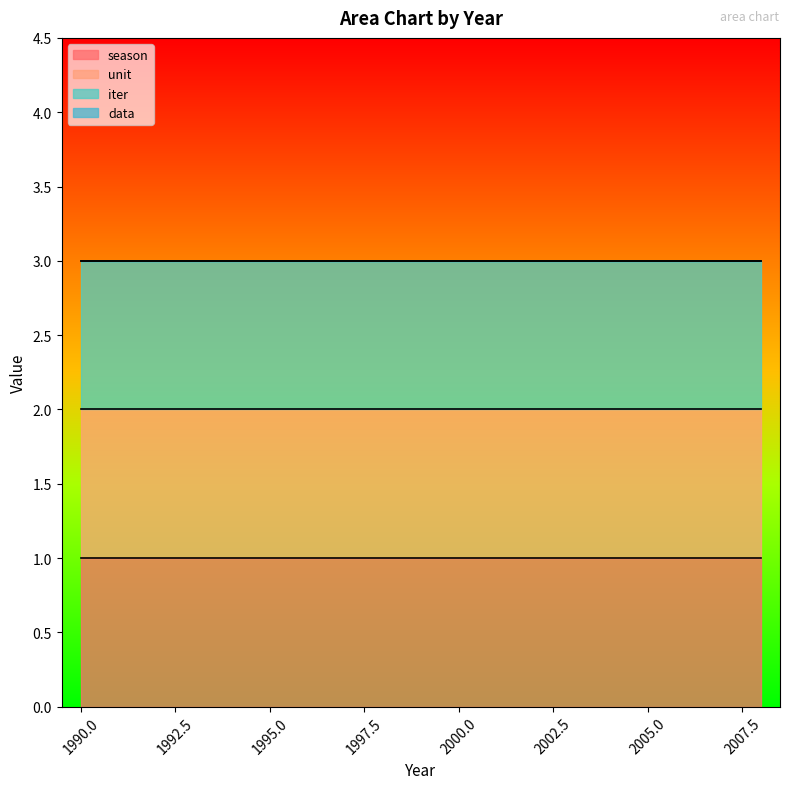

Reading left to right, what are all the values shown in this chart?

season: 1990=1	1991=1	1992=1	1993=1	1994=1	1995=1	1996=1	1997=1	1998=1	1999=1	2000=1	2001=1	2002=1	2003=1	2004=1	2005=1	2006=1	2007=1	2008=1
unit: 1990=1	1991=1	1992=1	1993=1	1994=1	1995=1	1996=1	1997=1	1998=1	1999=1	2000=1	2001=1	2002=1	2003=1	2004=1	2005=1	2006=1	2007=1	2008=1
iter: 1990=1	1991=1	1992=1	1993=1	1994=1	1995=1	1996=1	1997=1	1998=1	1999=1	2000=1	2001=1	2002=1	2003=1	2004=1	2005=1	2006=1	2007=1	2008=1
data: 1990=0	1991=0	1992=0	1993=0	1994=0	1995=0	1996=0	1997=0	1998=0	1999=0	2000=0	2001=0	2002=0	2003=0	2004=0	2005=0	2006=0	2007=0	2008=0